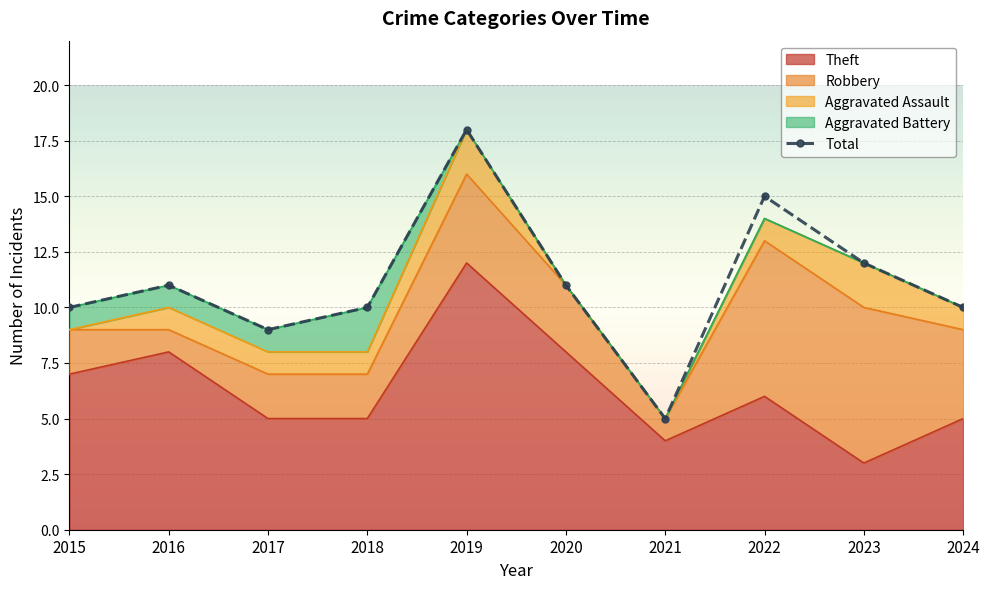

Reading left to right, what are all the values shown in this chart?

Aggravated Assault: 0	1	1	1	2	0	0	1	2	1
Aggravated Battery: 1	1	1	2	0	0	0	0	0	0
Robbery: 2	1	2	2	4	3	1	7	7	4
Theft: 7	8	5	5	12	8	4	6	3	5
Total: 10	11	9	10	18	11	5	15	12	10